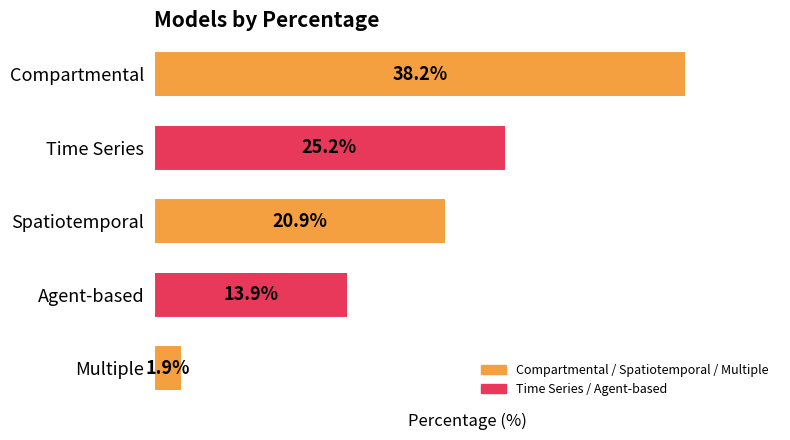

Are the bars horizontal?

Yes